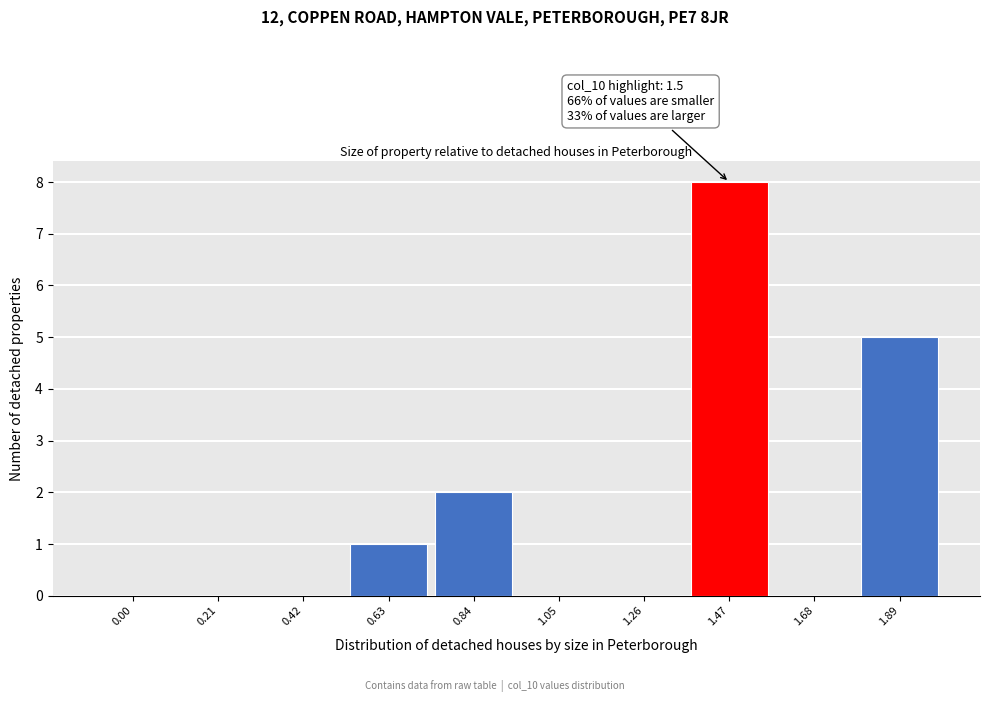

Reading left to right, extract all data points from this chart.

0.00=0	0.21=0	0.42=0	0.63=1	0.84=2	1.05=0	1.26=0	1.47=8	1.68=0	1.89=5